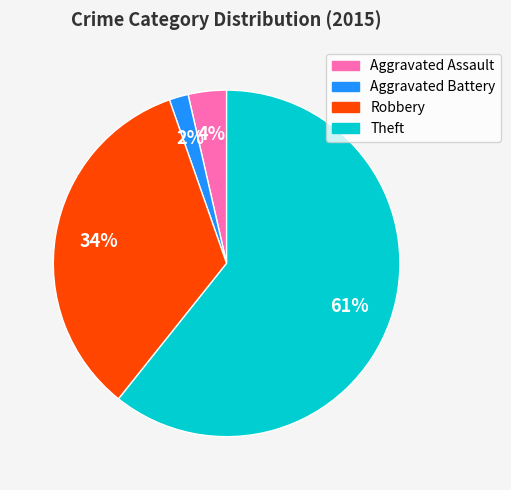

Is there any slice that represents more than half of the pie?

Yes